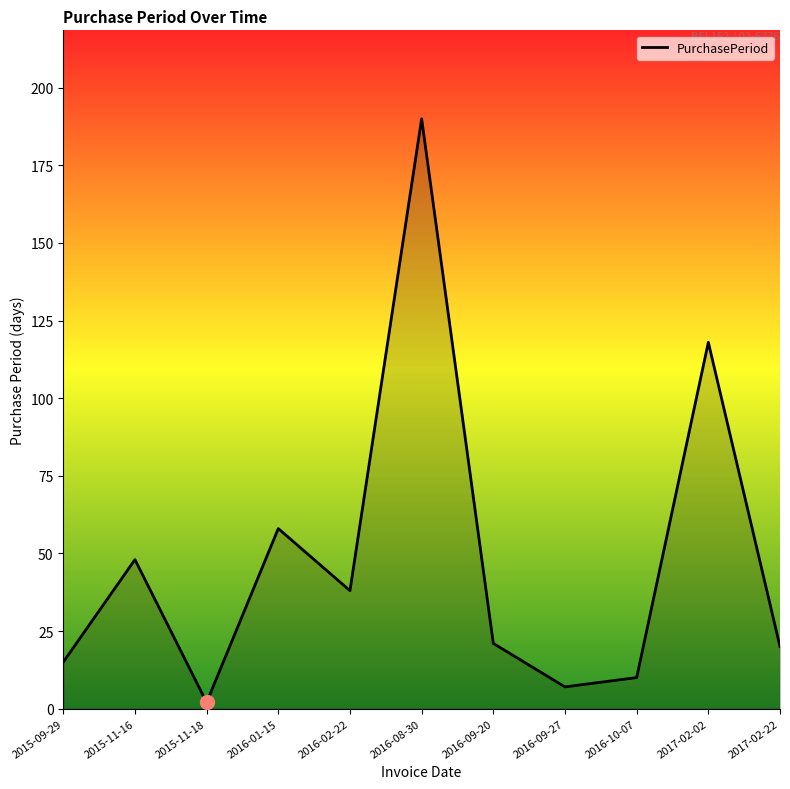

The chart shows a value of 21 at 2016-09-20. True or false?

True